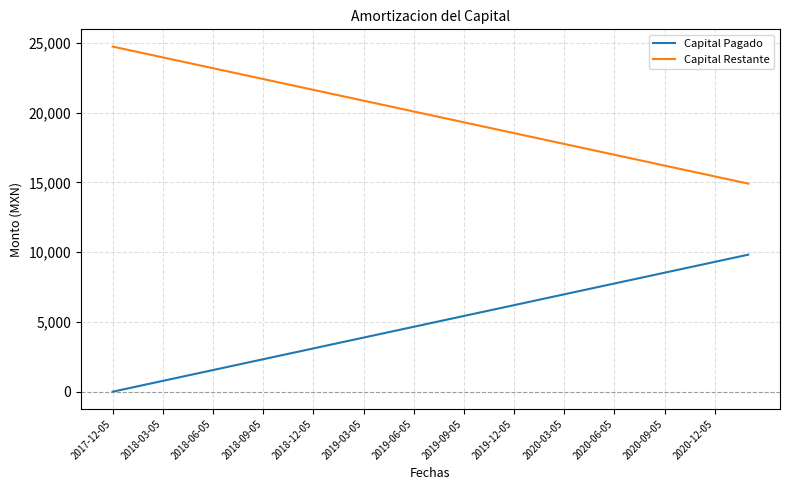

Rank the series by their maximum value, from lowest to highest.

Capital Pagado, Capital Restante